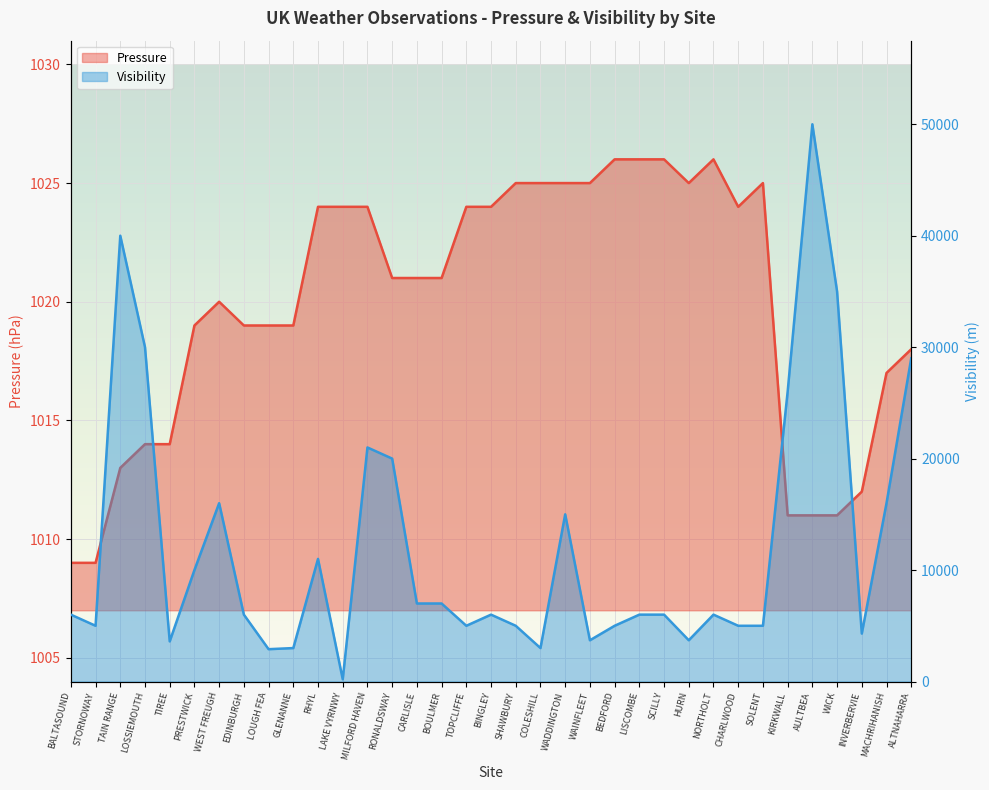

What position from the right is RONALDSWAY?

22